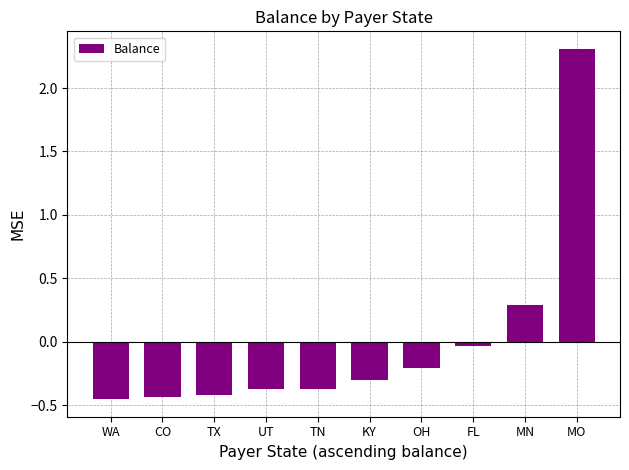

Which has a higher value, TN or KY?

KY